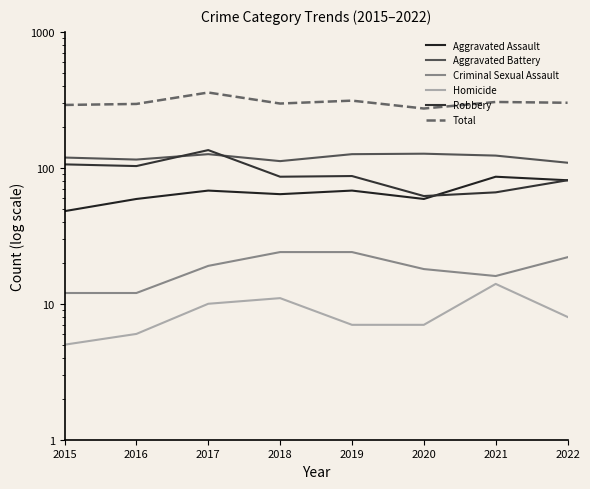

True or false: Criminal Sexual Assault and Homicide cross at least once.

False